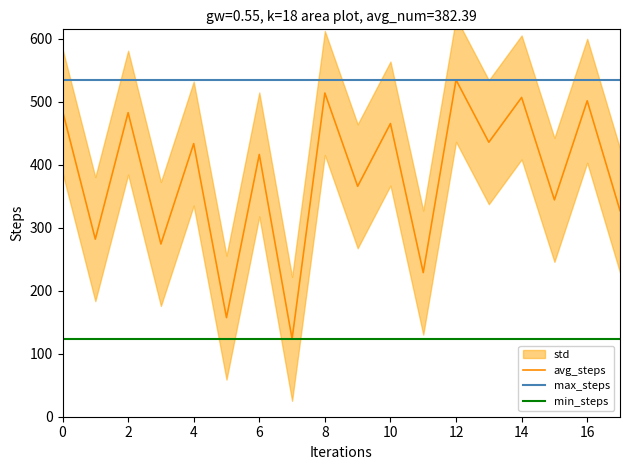

What is the average value of the min_steps series?

123.7